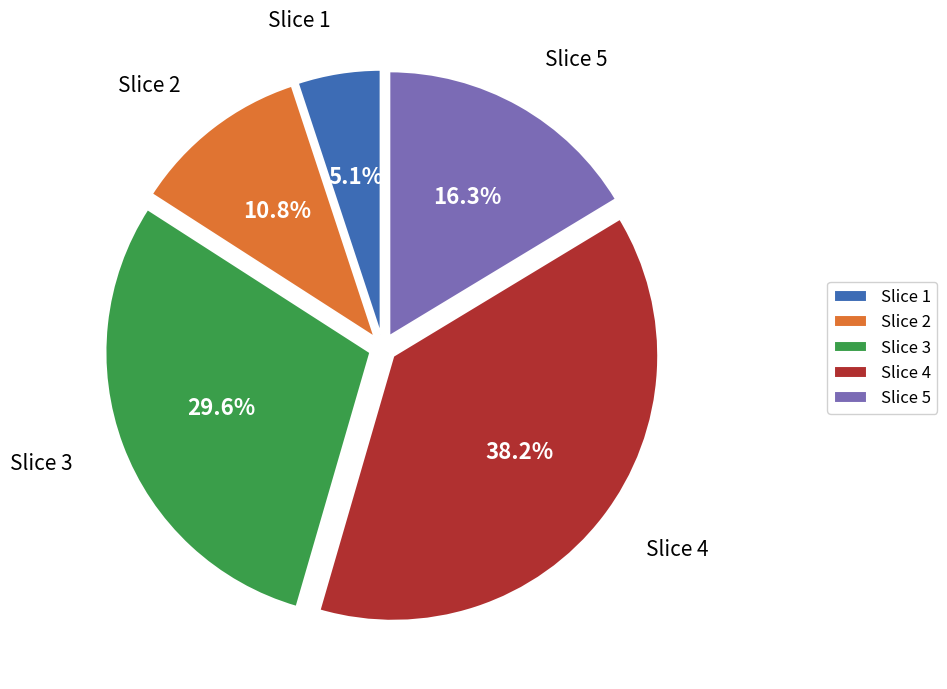

Combined, what portion of the pie is Slice 3 and Slice 1?

34.7%